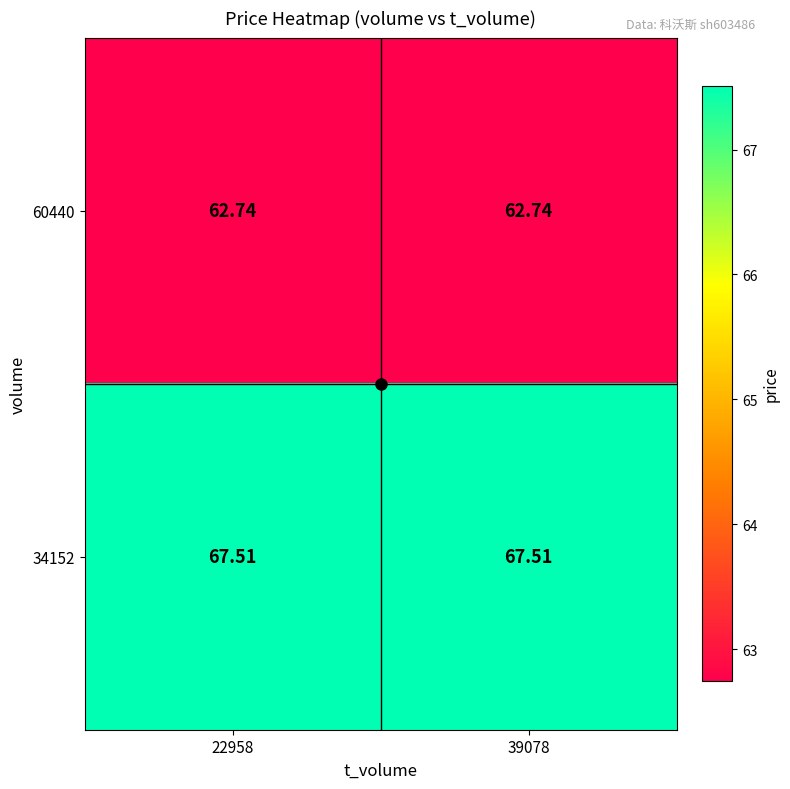

At how many categories does at least one series exceed 65?

2